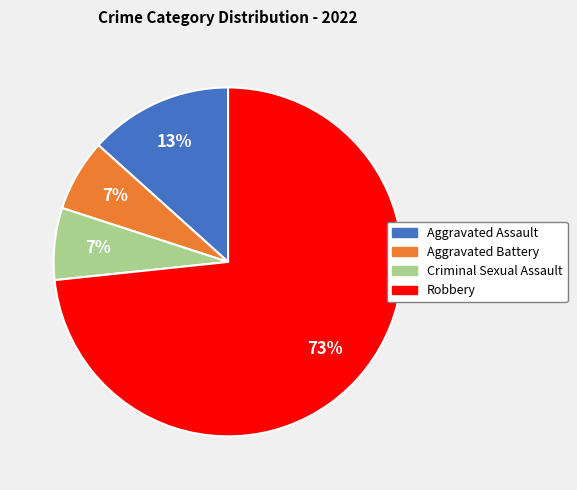

What percentage is the Criminal Sexual Assault slice, to the nearest percent?

7%